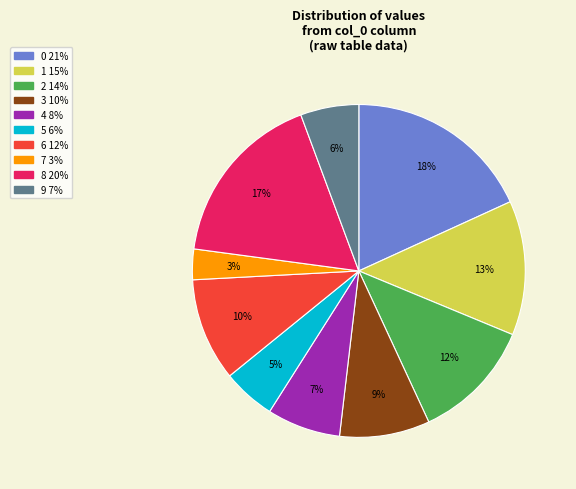

Which has a higher value, 9 or 1?

1